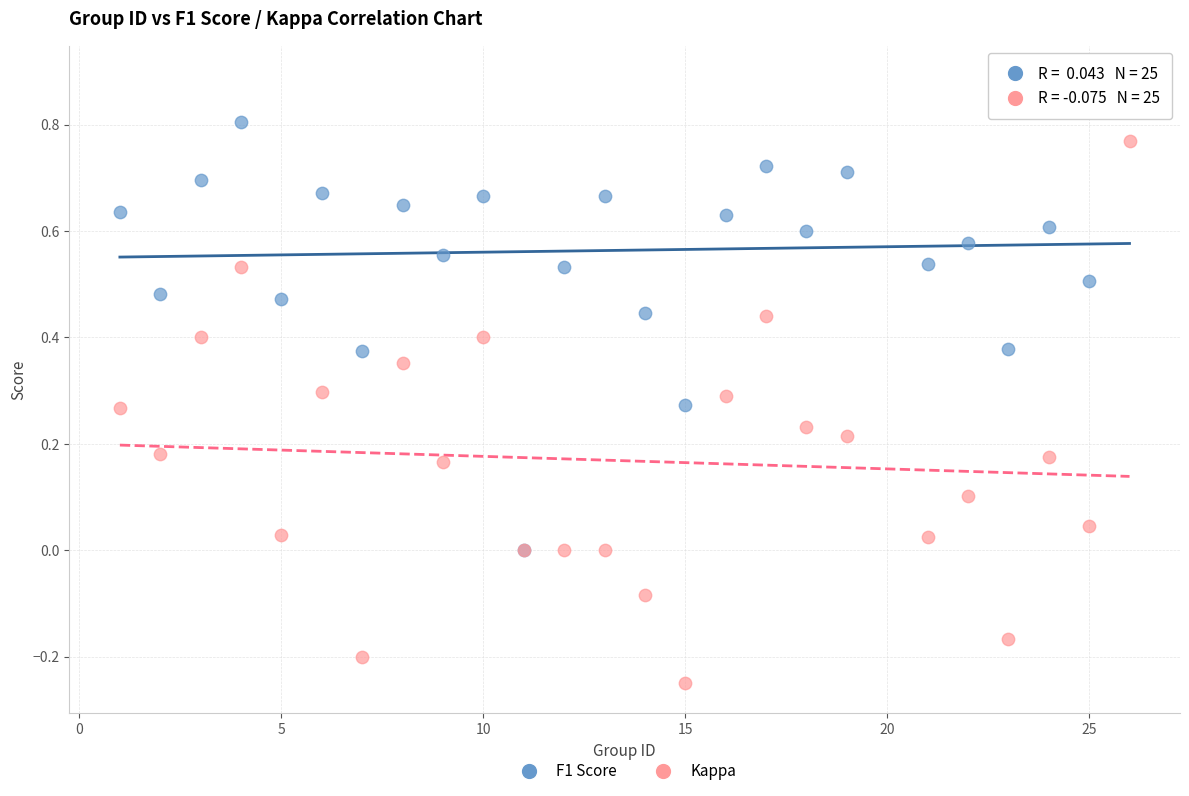

What are all the series names shown in the legend?

F1 Score, Kappa